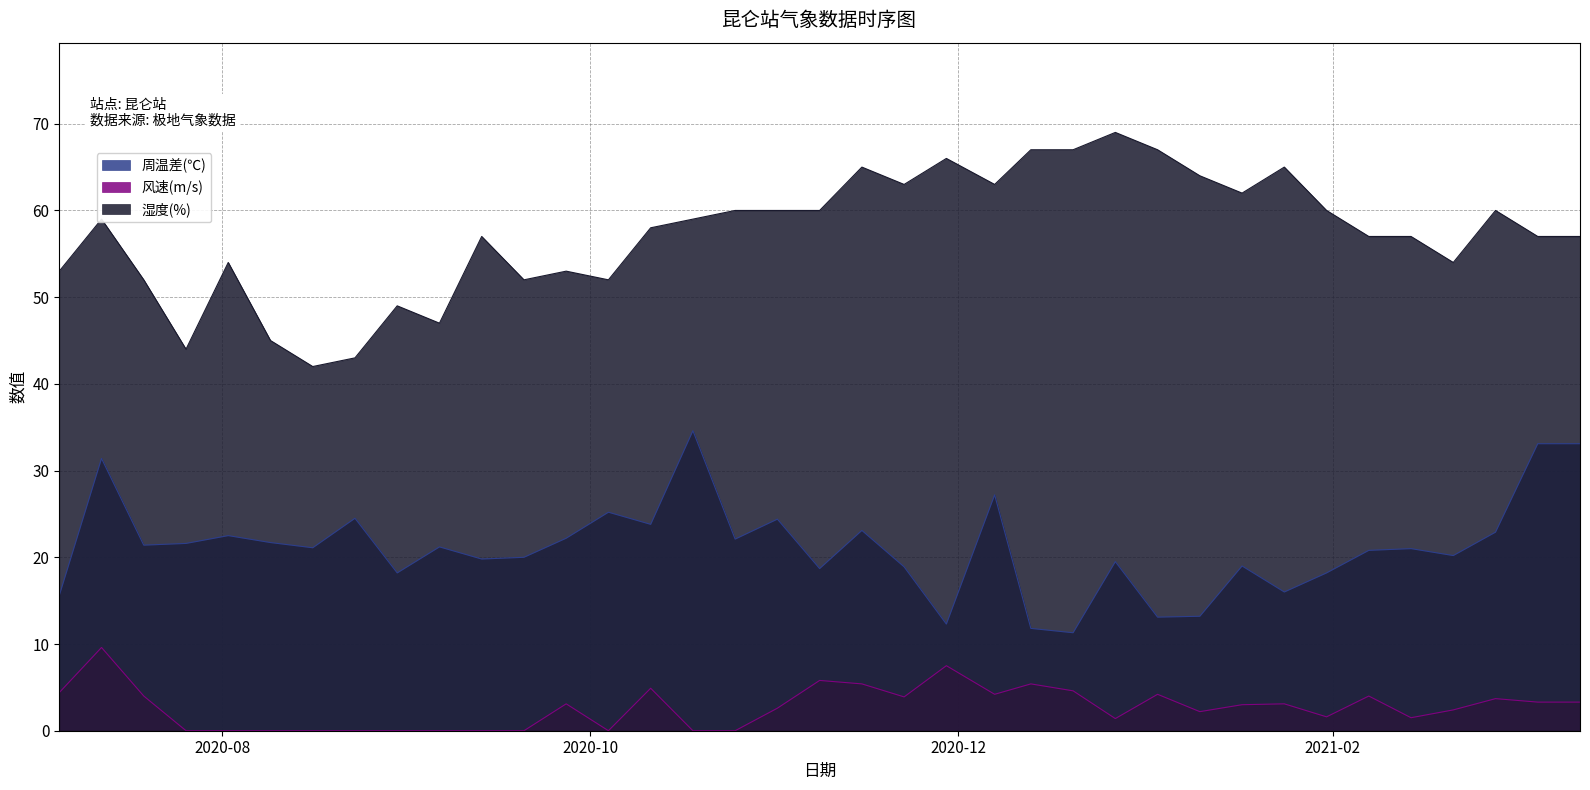

How many data points in 周温差(℃) are less than 21?

17